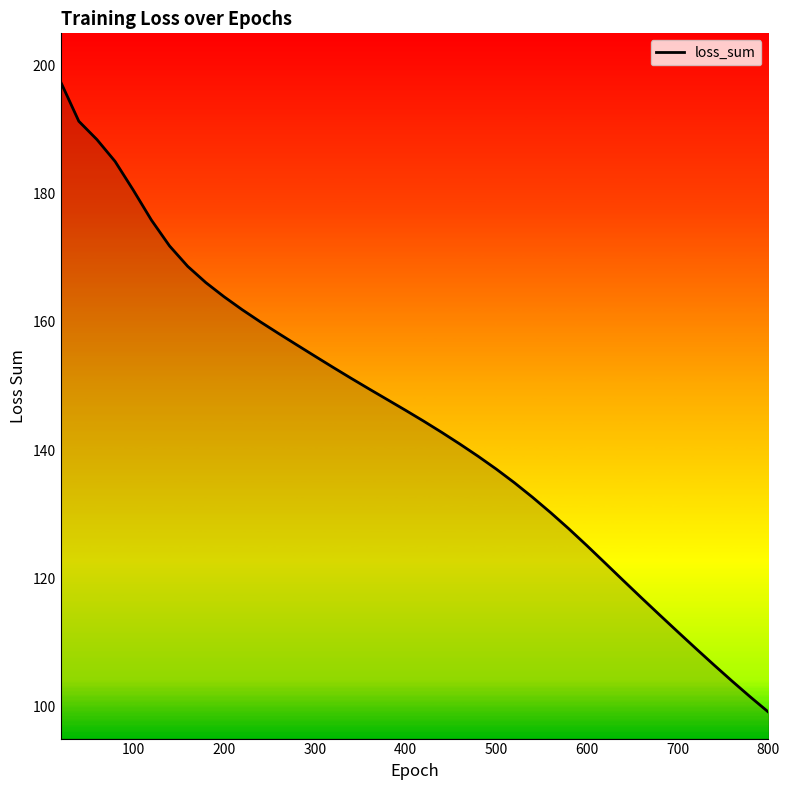

What is the difference between the maximum and minimum values?

98.3